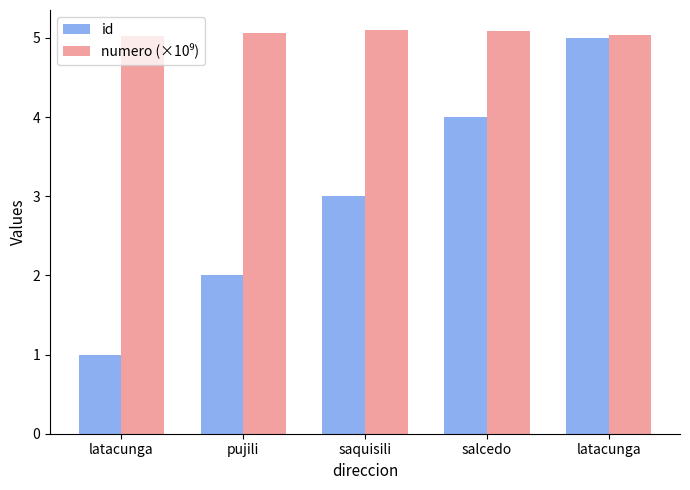

Which has a higher value, latacunga or pujili?

latacunga